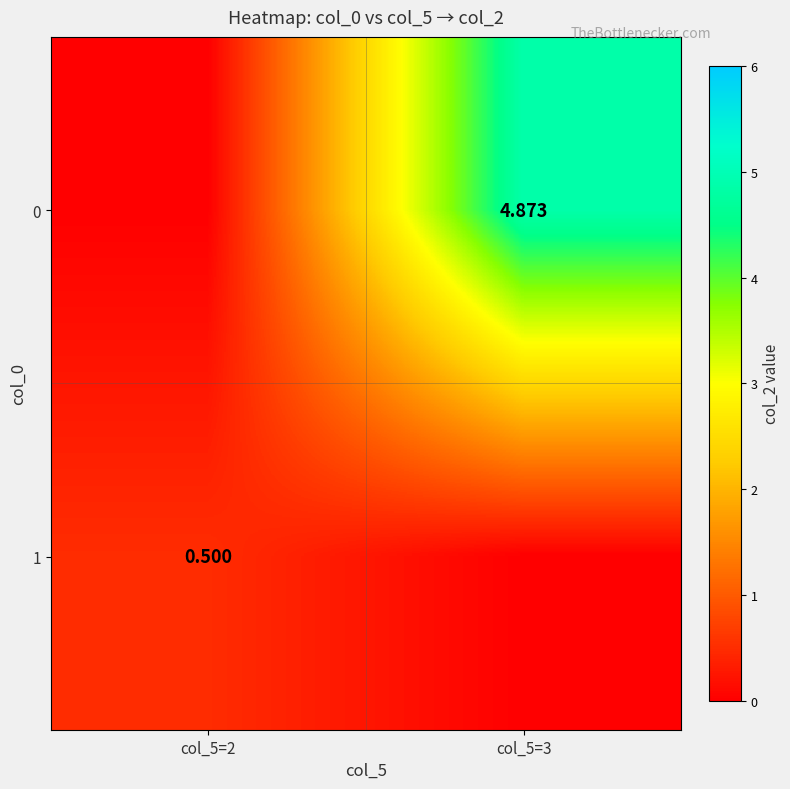

What is the difference between the highest and lowest values at col_5=2?

0.5